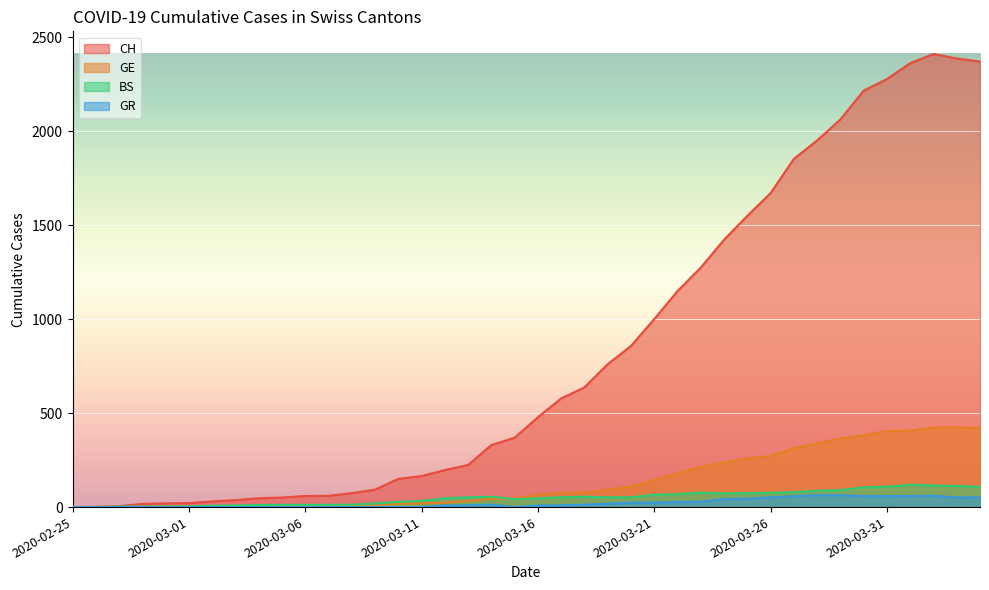

What position from the left is 2020-03-18?

23